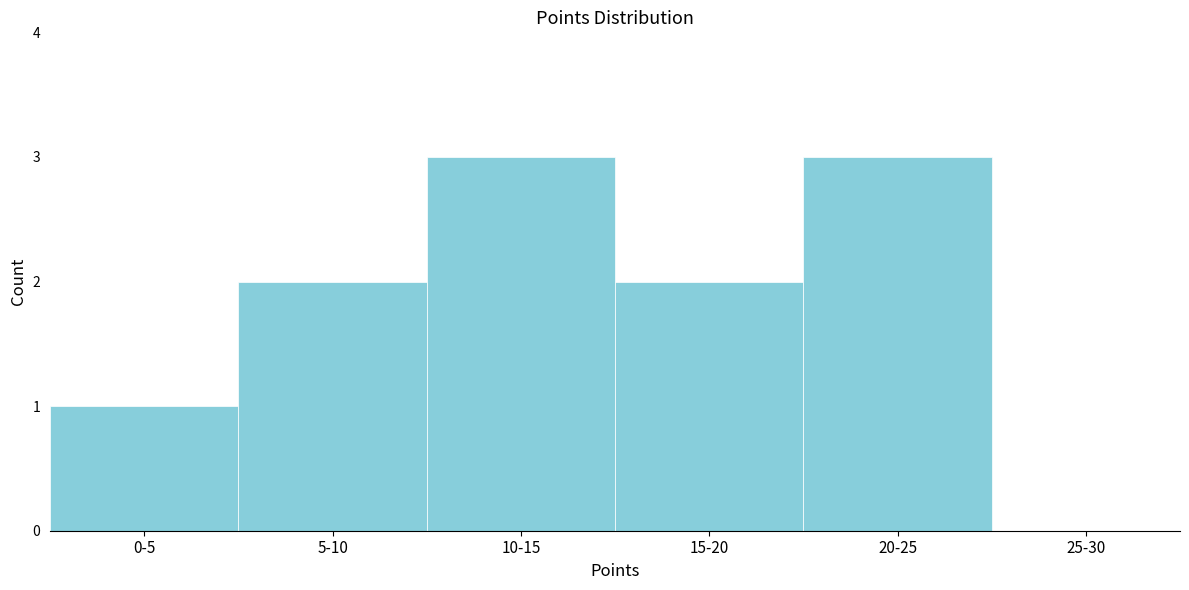

Reading left to right, list all the values displayed in this chart.

0-5=1	5-10=2	10-15=3	15-20=2	20-25=3	25-30=0